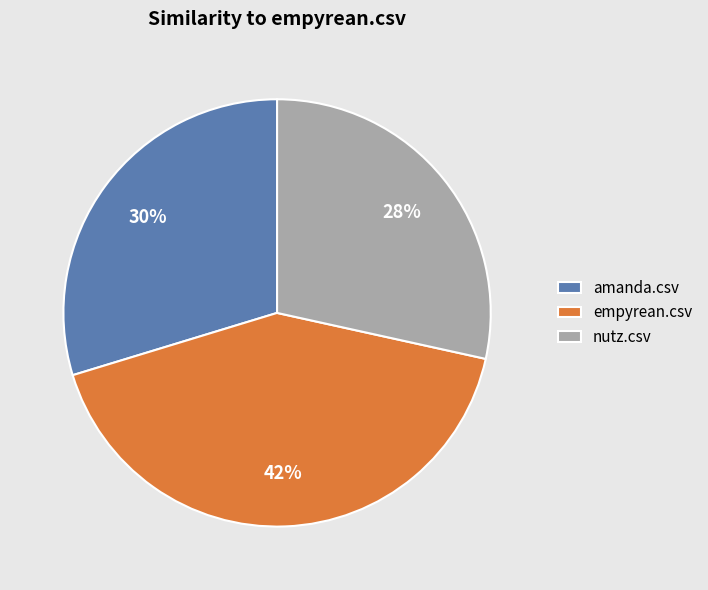

Which slice is the smallest?

nutz.csv